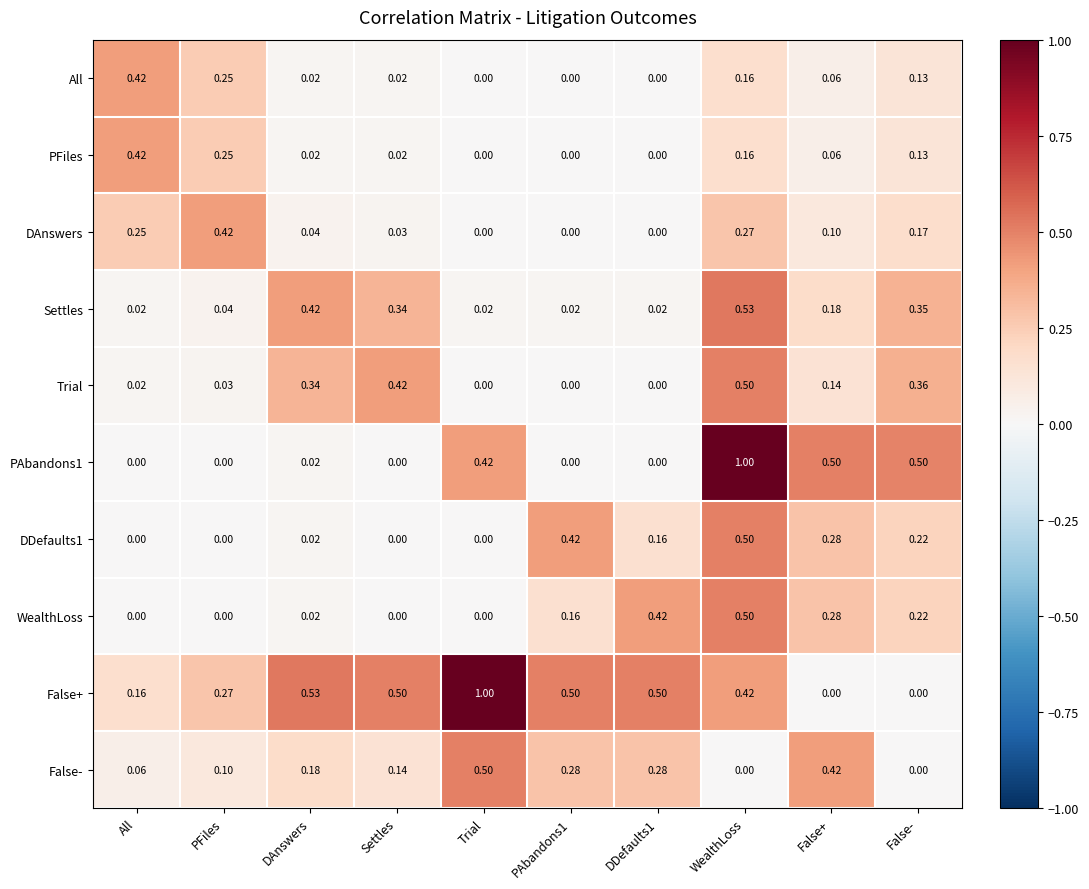

Which series has the largest total across all categories?

False+